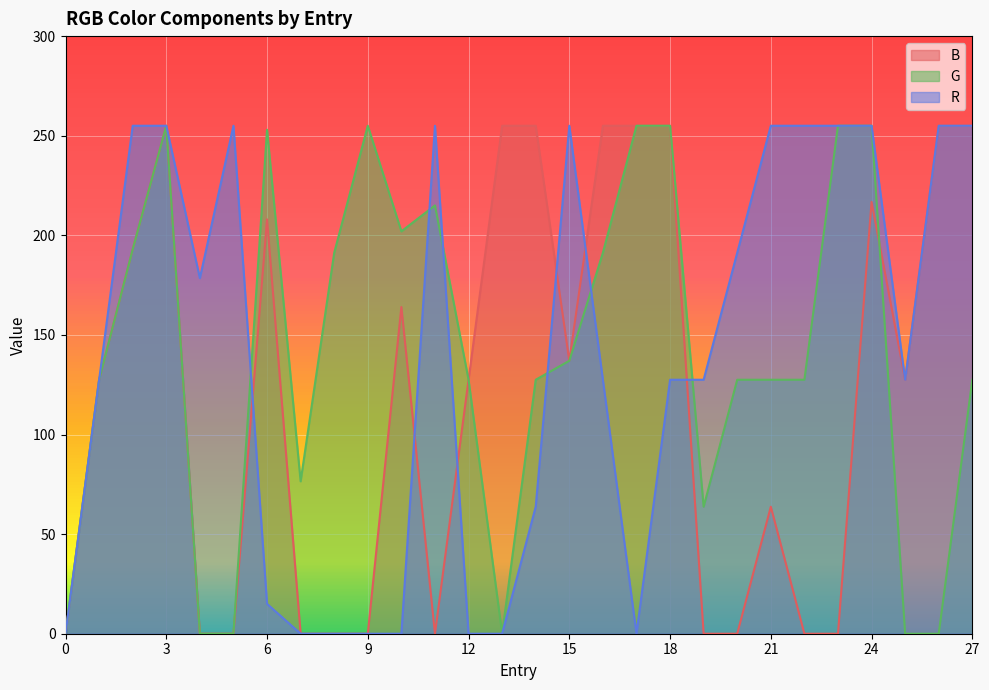

The G series shows 0.0 at 26. True or false?

True